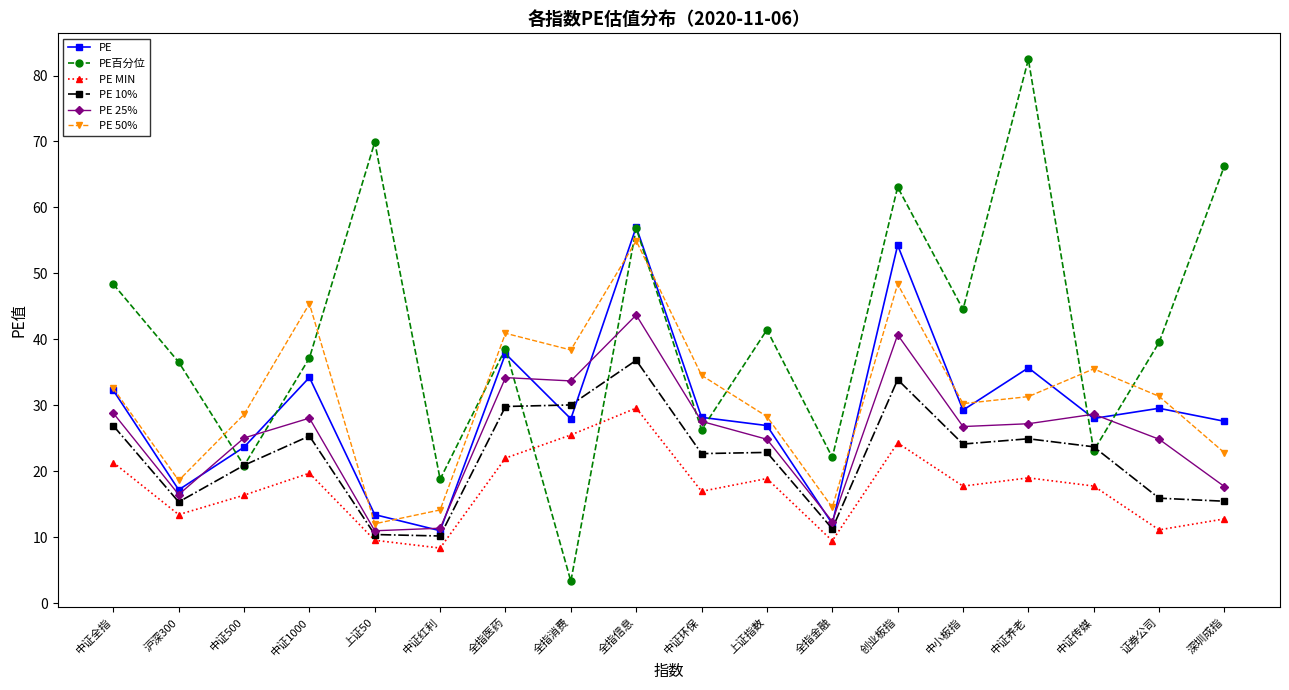

Does the chart have visible grid lines?

No